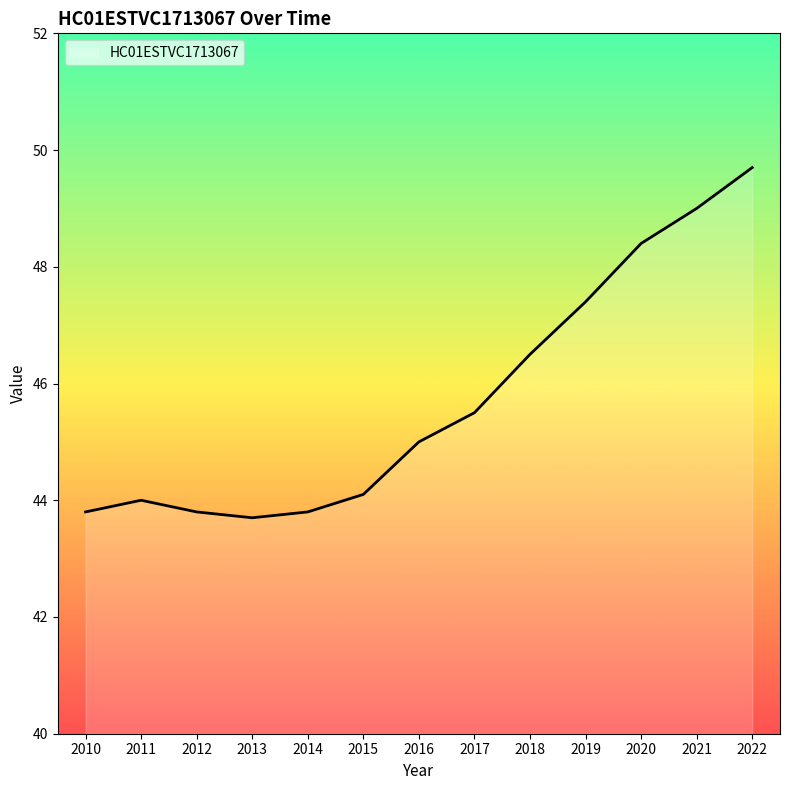

Count the number of categories in the chart.

13